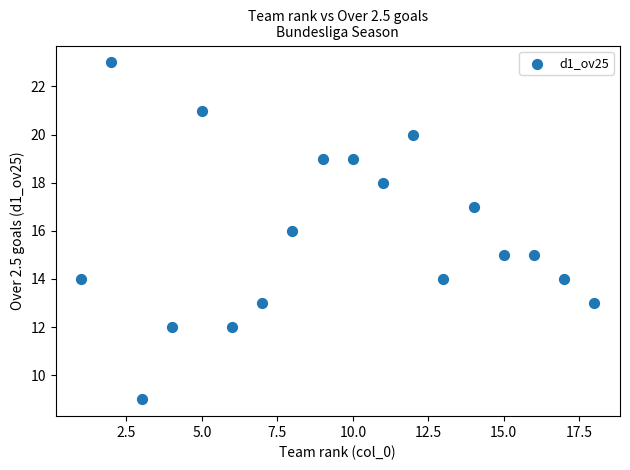

What is the range of Y values (max minus min)?

14